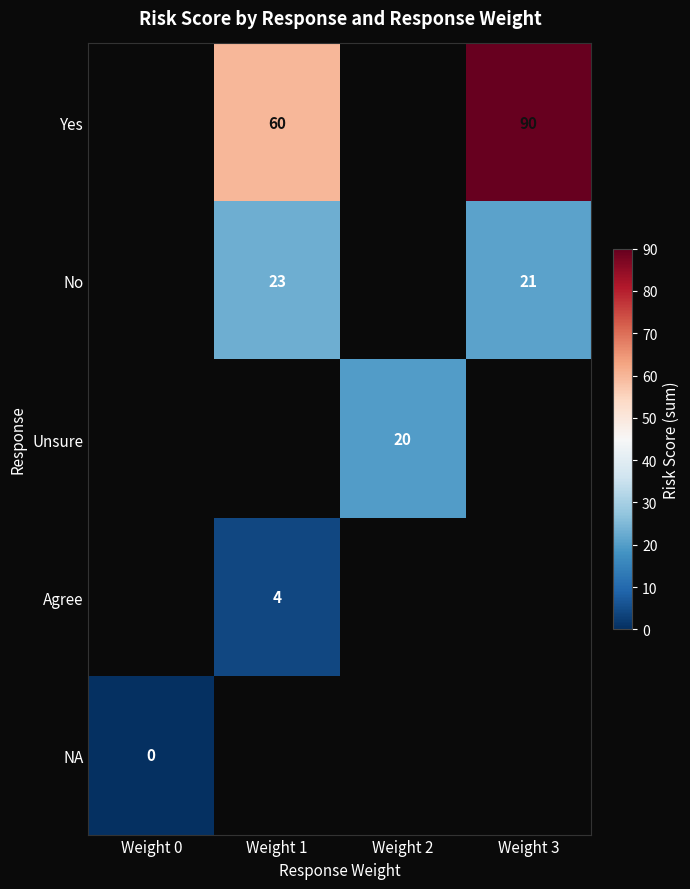

Which category has the highest value across all series?

Weight 3